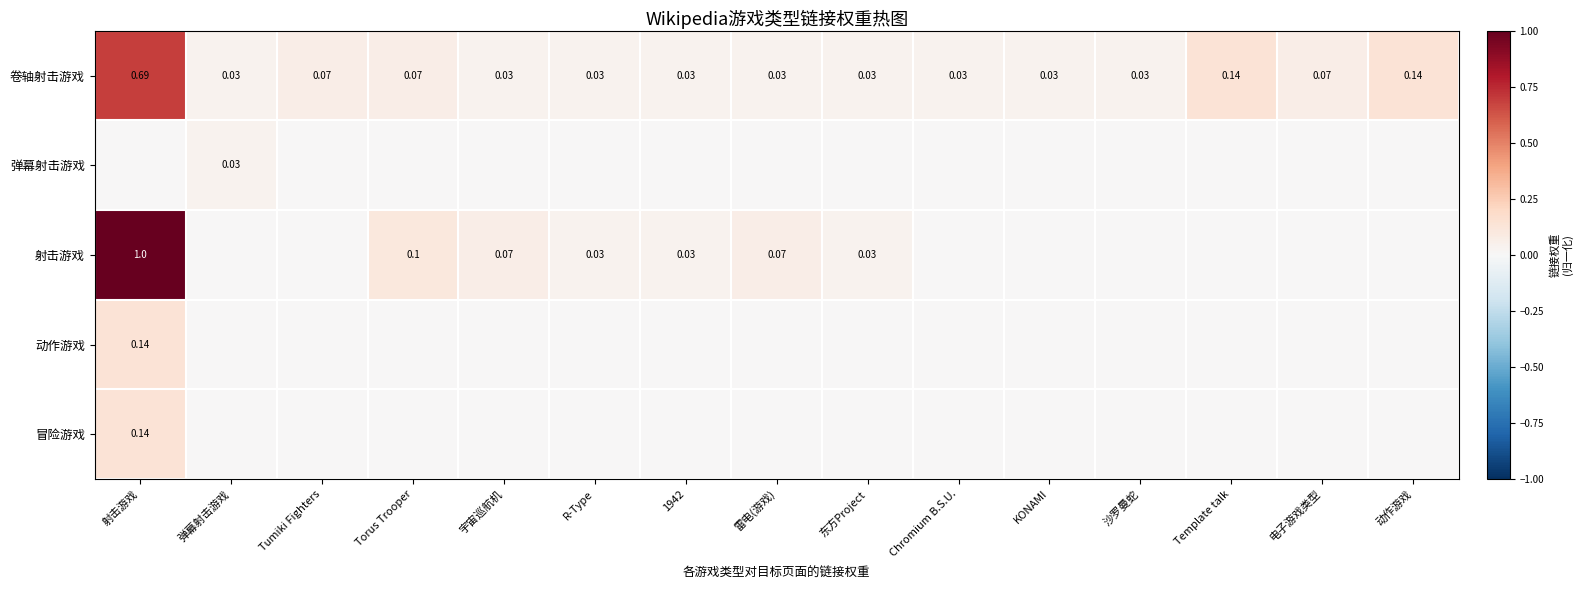

Is the value of 动作游戏 at 宇宙巡航机 greater than the value of 弹幕射击游戏 at 宇宙巡航机?

No